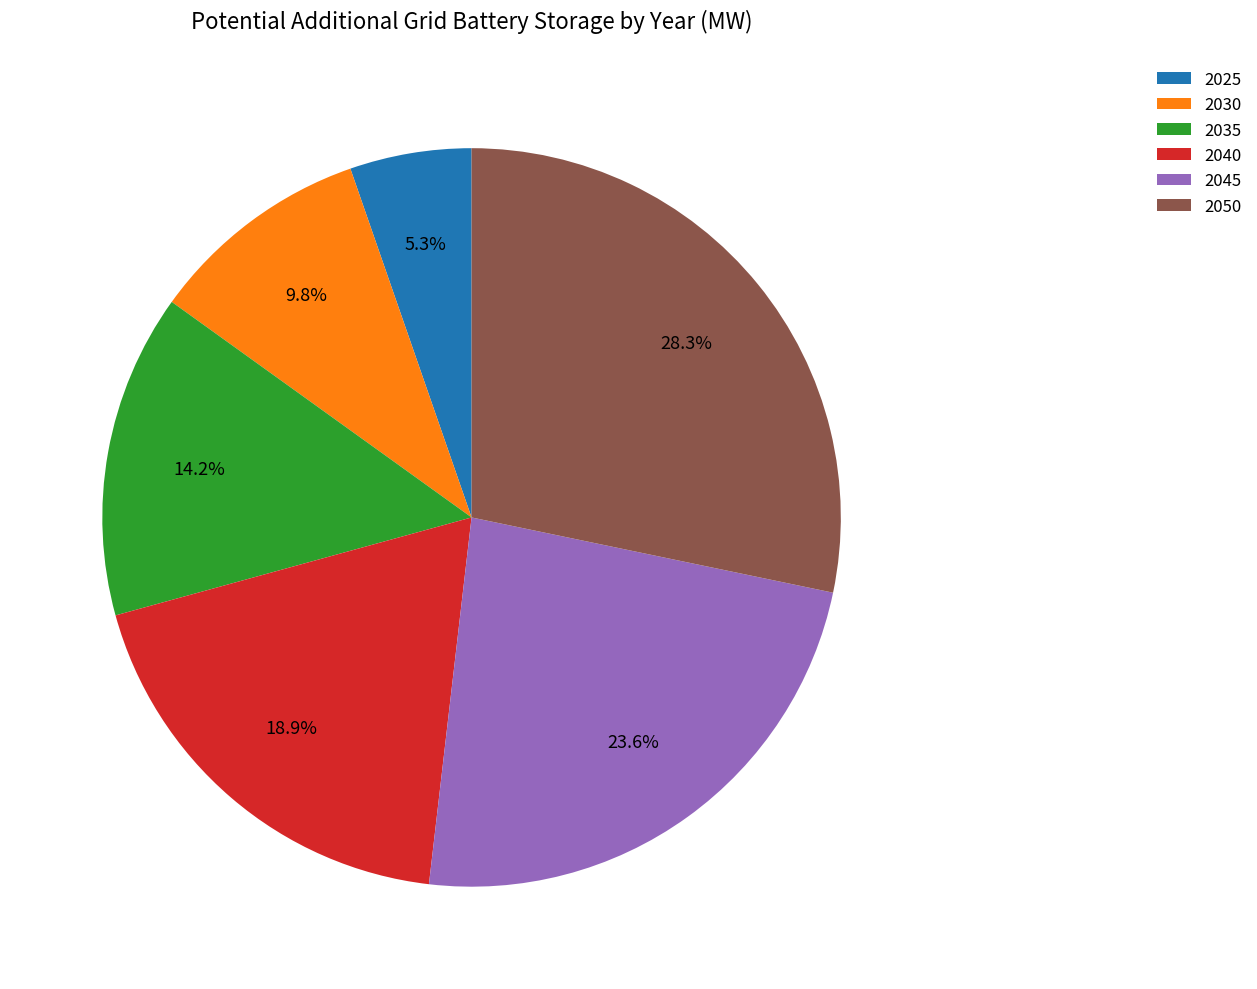

To the nearest percent, what portion does 2040 represent?

19%